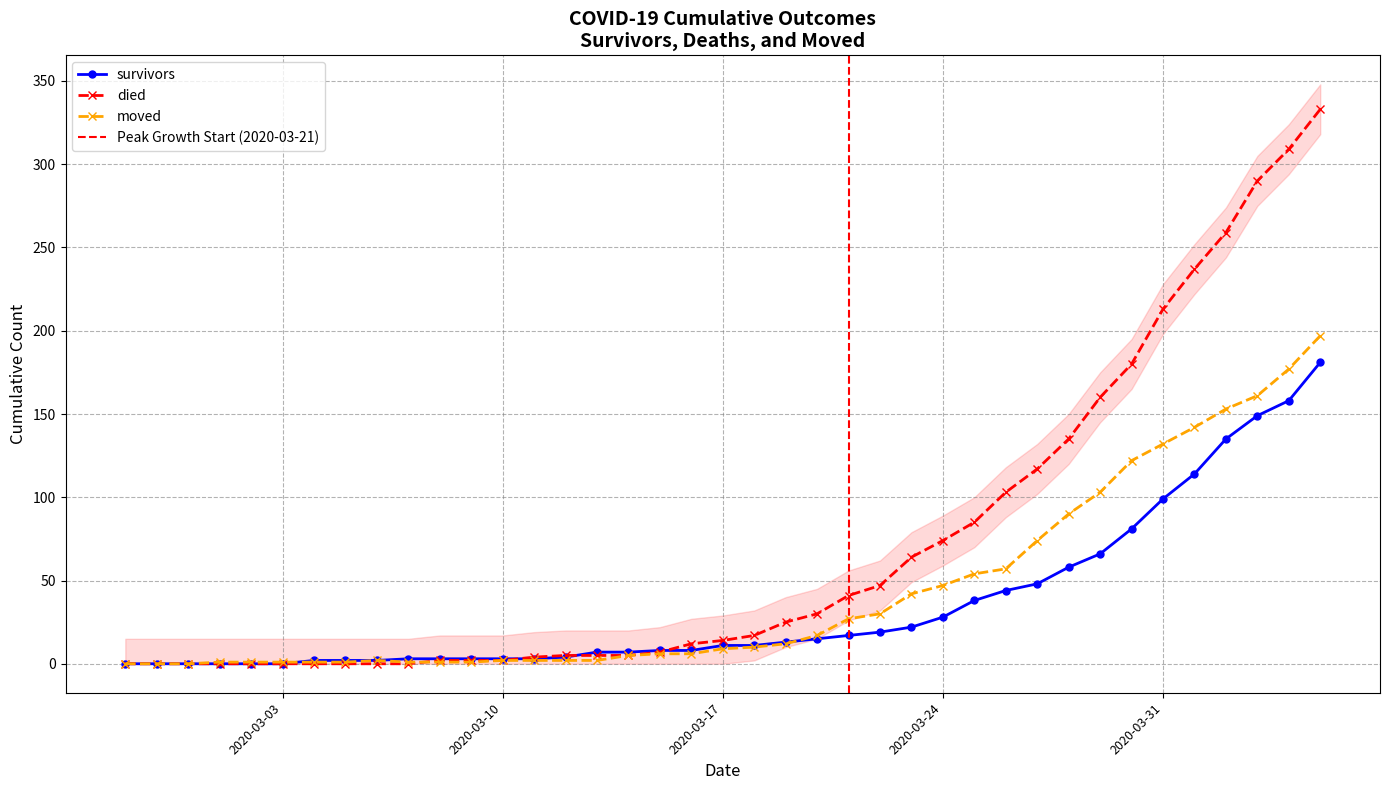

True or false: moved has more than 0 points higher than both neighbors.

True